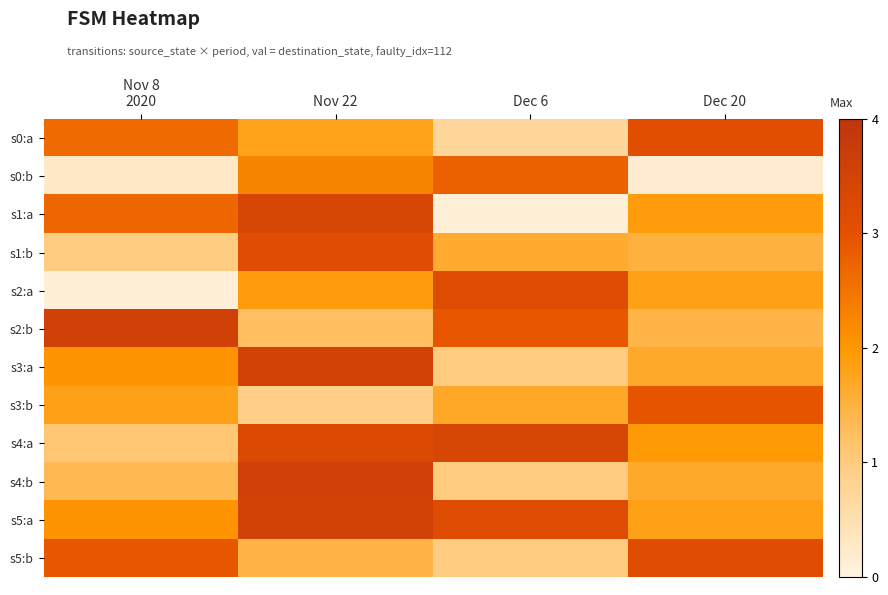

What is the difference between the highest and lowest values at Dec 20?

96